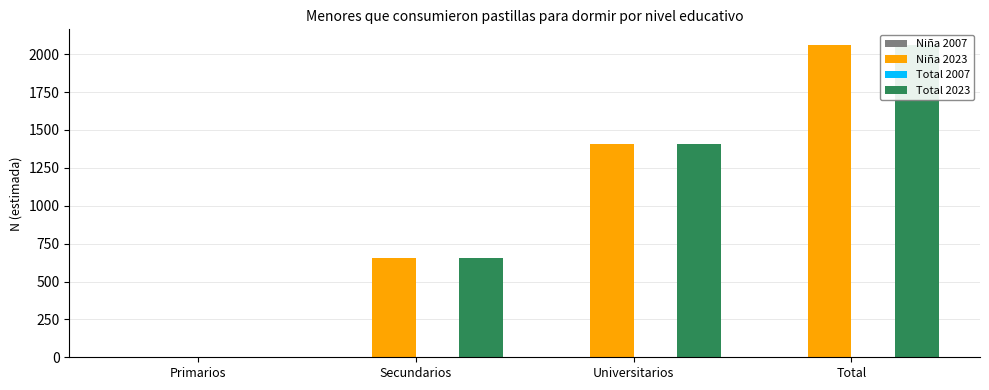

Are the bars horizontal?

No